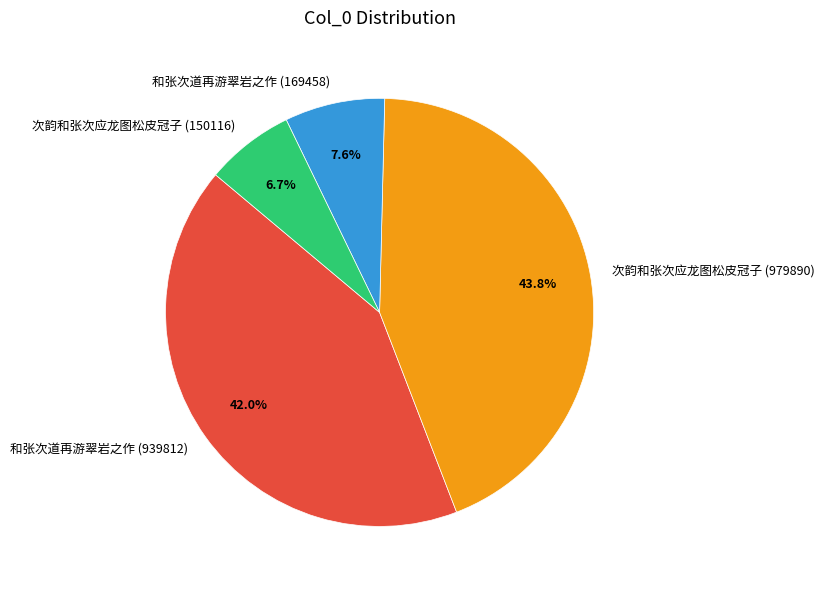

To the nearest percent, what is the combined percentage of 次韵和张次应龙图松皮冠子 (979890) and 次韵和张次应龙图松皮冠子 (150116)?

50%